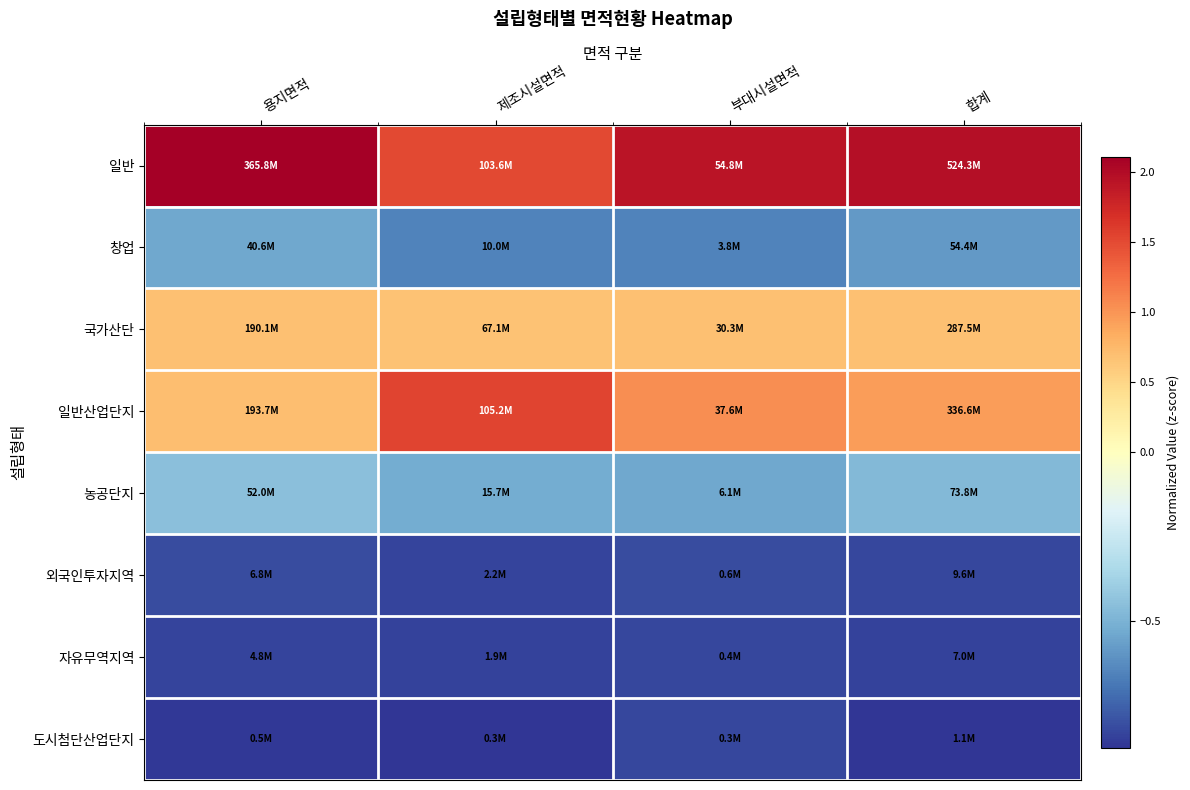

At 부대시설면적, list the series in order from smallest to largest.

도시첨단산업단지, 자유무역지역, 외국인투자지역, 창업, 농공단지, 국가산단, 일반산업단지, 일반